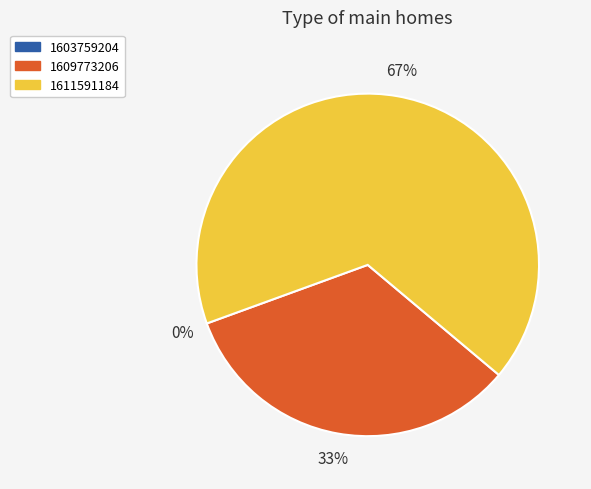

Do 1603759204 and 1609773206 together represent more than half of the pie?

No